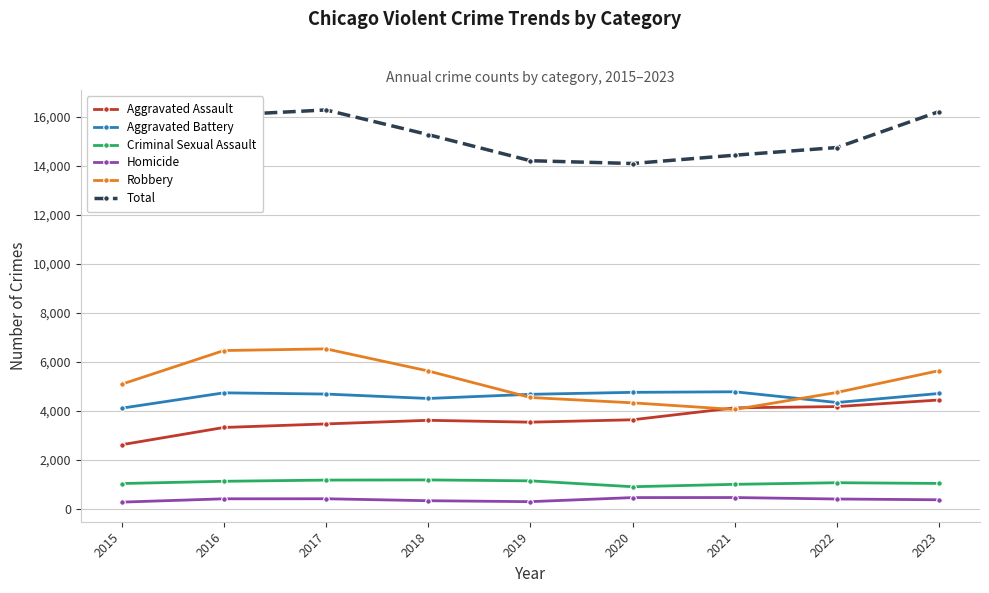

How many values in the Criminal Sexual Assault series exceed 1069?

4